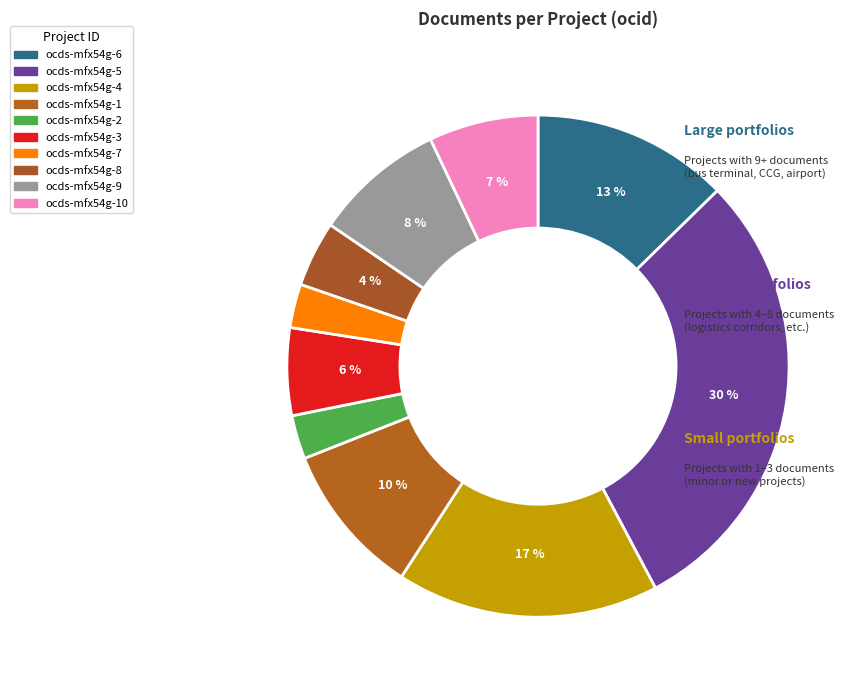

Which category has the smallest portion of the pie?

ocds-mfx54g-2